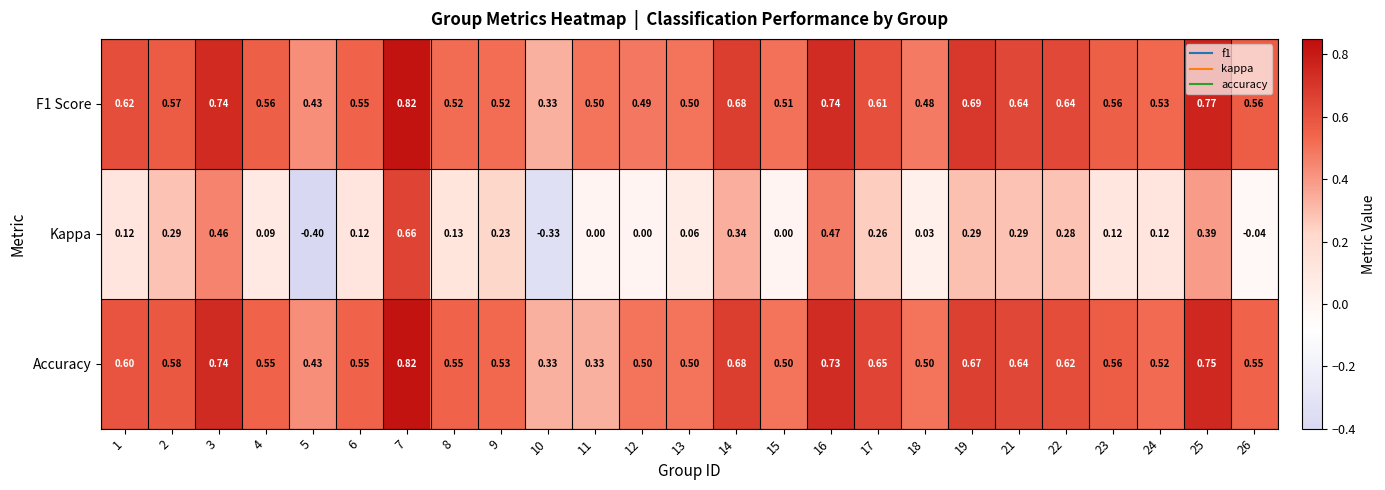

Is the value of Accuracy at 19 greater than the value of Kappa at 16?

Yes